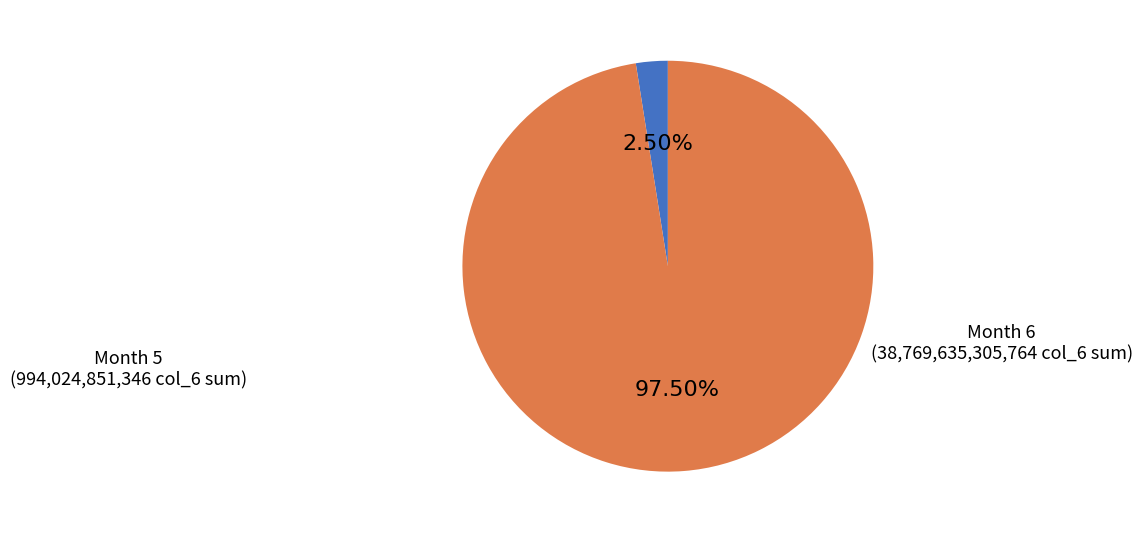

Does any single category account for the majority?

Yes